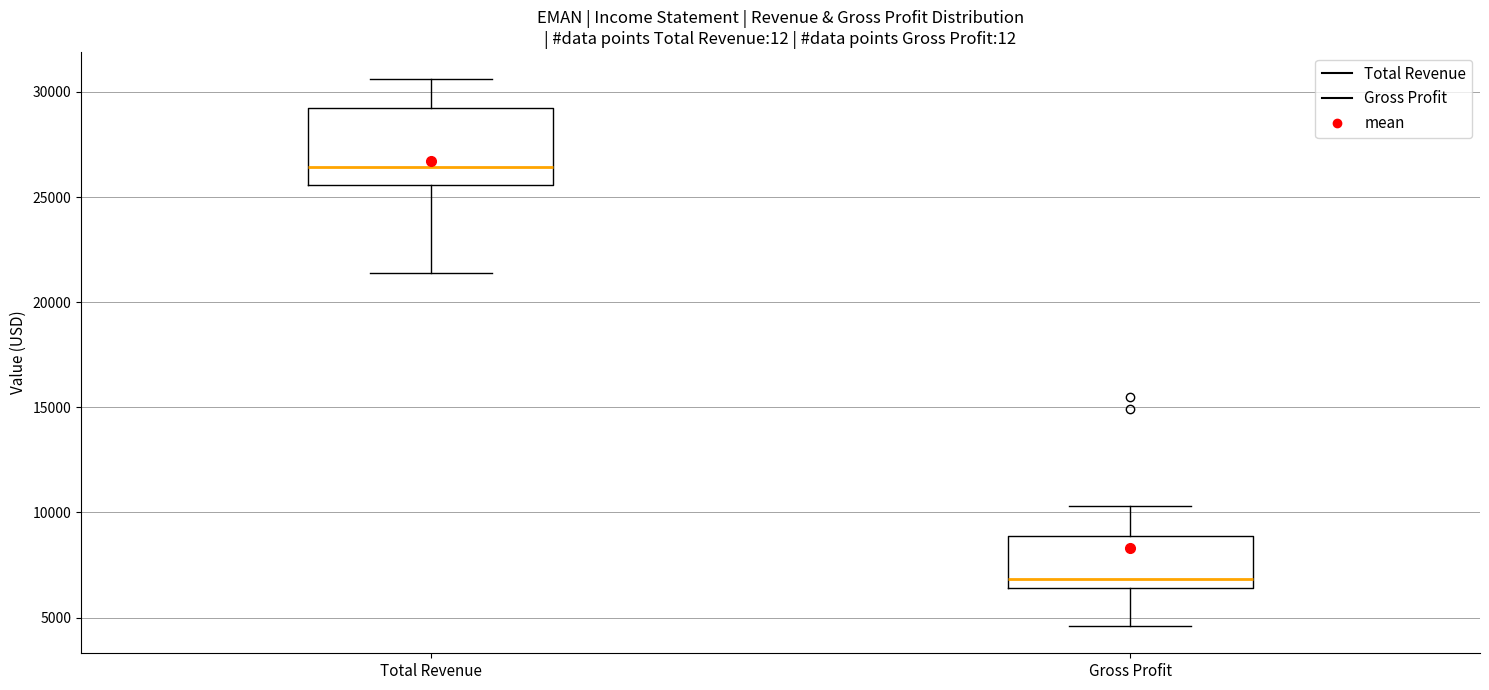

Reading left to right, transcribe this box plot: for each box, give where its median line is, the range the box spans, and where its two whiskers end, as read against the y-axis. The values are not printed on the chart, so give them approximately, as read against the axis.

Total Revenue: median 26500, box 25500 to 29500, whiskers 21500 to 30500
Gross Profit: median 7000, box 6500 to 9000, whiskers 4500 to 10500